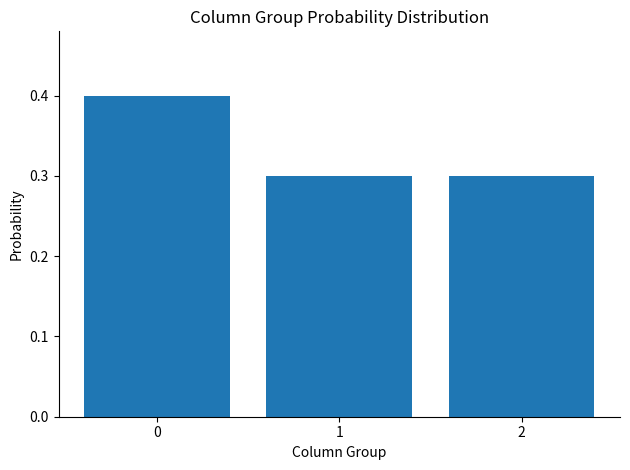

What is the minimum value shown in the chart?

0.3